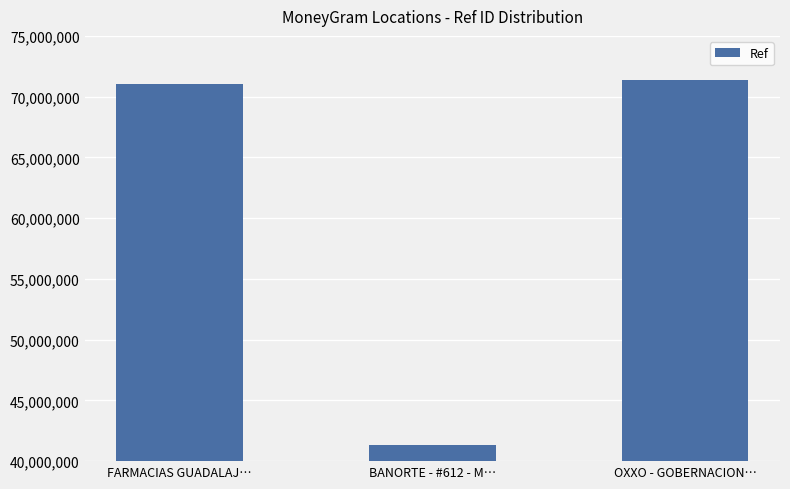

Between OXXO - GOBERNACION… and FARMACIAS GUADALAJ…, which is larger?

OXXO - GOBERNACION…